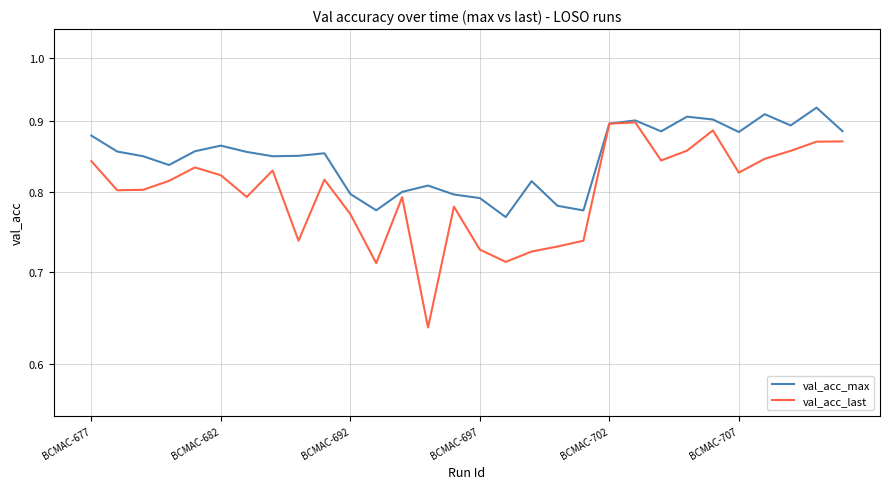

Which series has the largest range (max minus min)?

val_acc_last